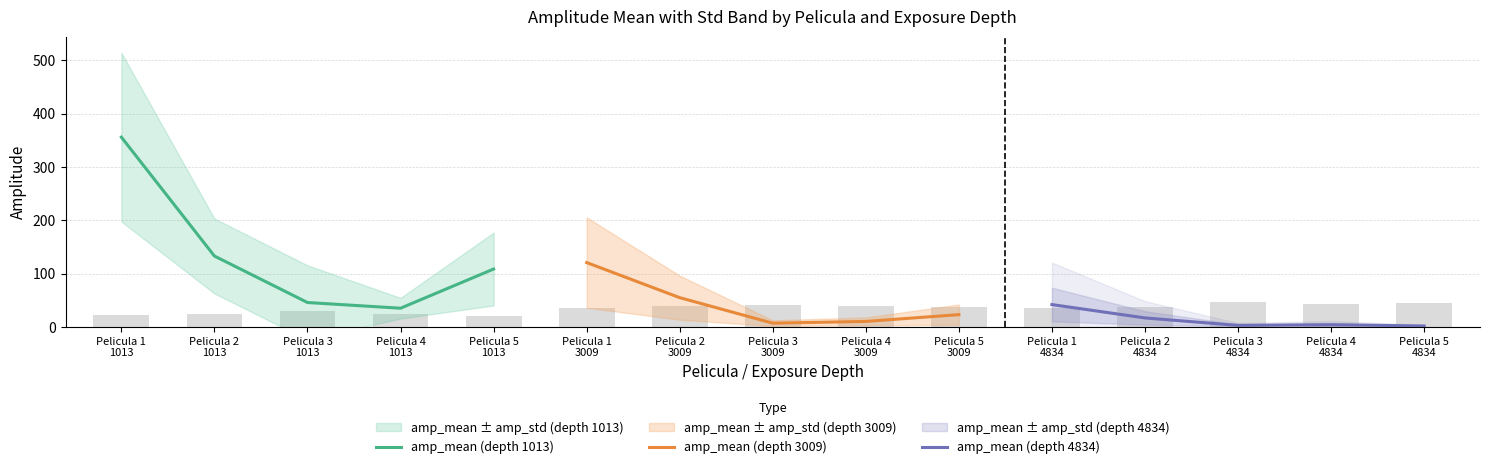

Is it true that amp_mean (depth 1013) equals 35.0 at Pelicula 4
1013?

True